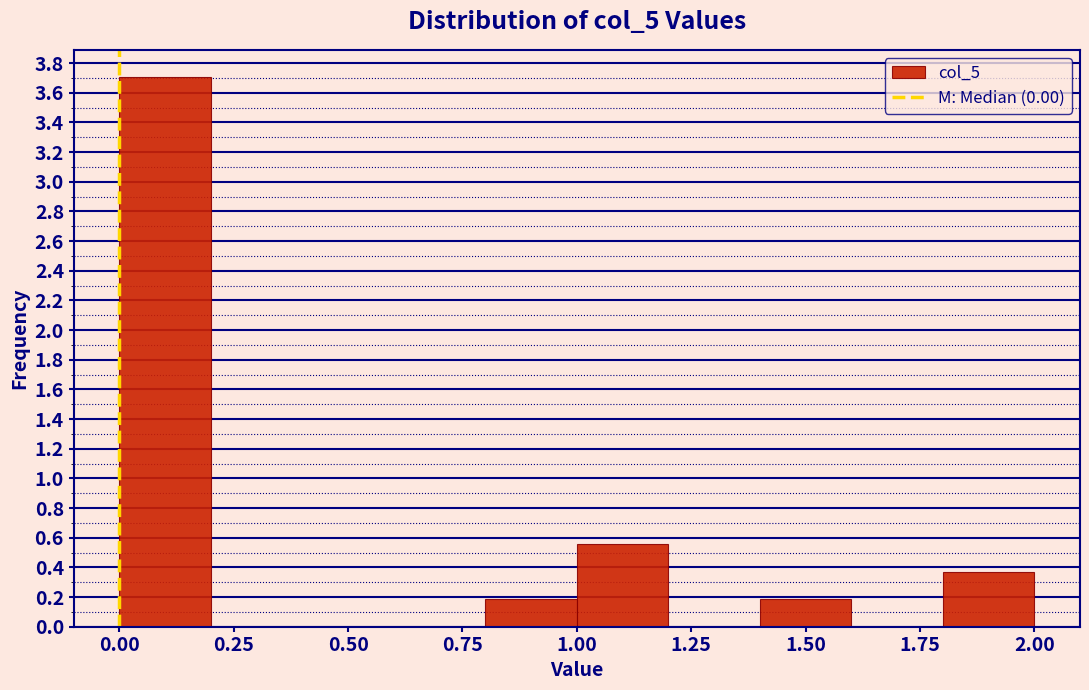

Reading left to right, list every bar in this chart as the range it spans on the x-axis followed by its height. The values are not printed on the chart, so give them approximately, as read against the axis.

0.0 to 0.2: 3.70
0.2 to 0.4: 0
0.4 to 0.6: 0
0.6 to 0.8: 0
0.8 to 1.0: 0.18
1.0 to 1.2: 0.56
1.2 to 1.4: 0
1.4 to 1.6: 0.18
1.6 to 1.8: 0
1.8 to 2.0: 0.38